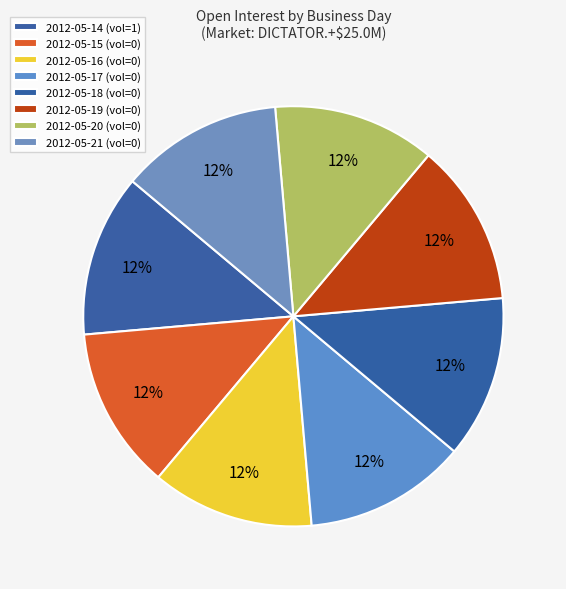

Count the number of slices in the pie.

8